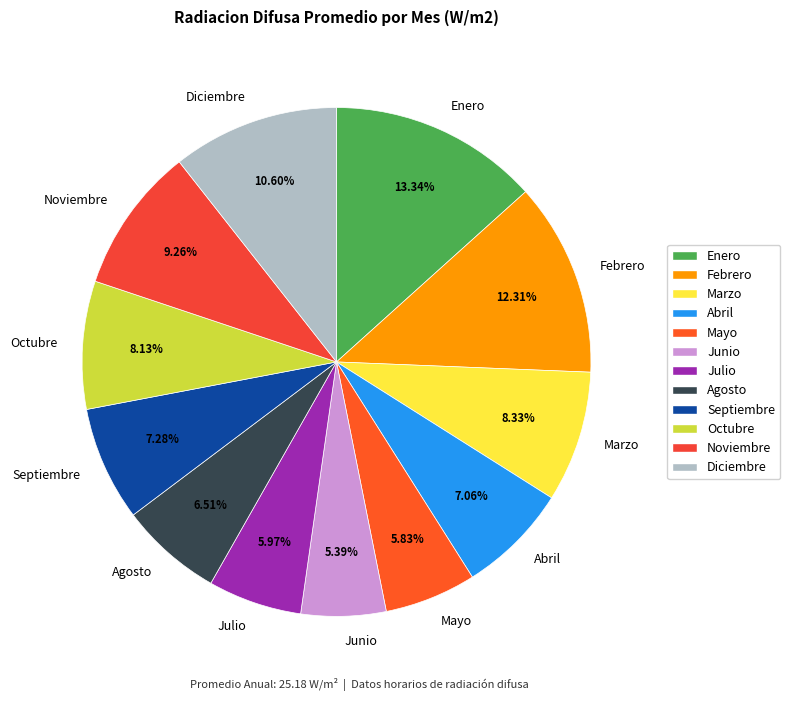

Does Noviembre represent more than half of the total?

No